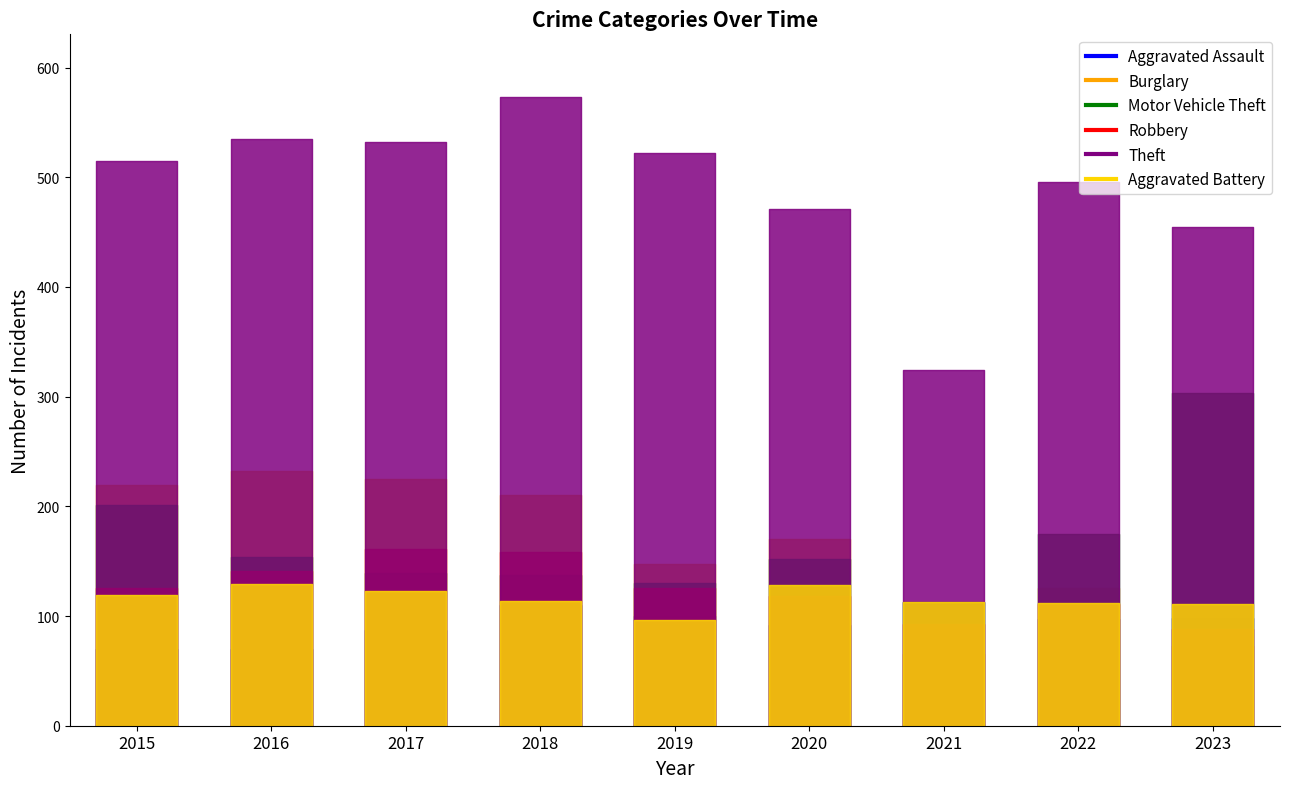

Between 2023 and 2020, which is larger?

2023